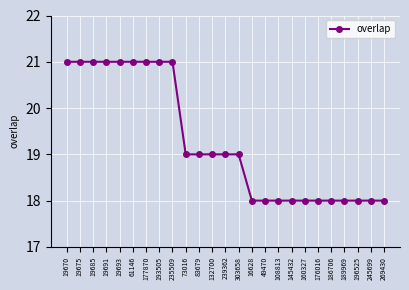

What value does the data have at 108813?

18